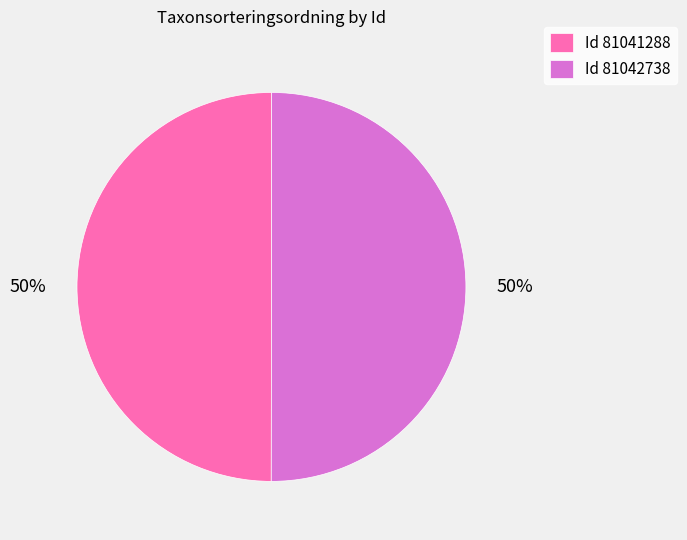

What percentage is the Id 81041288 slice, to the nearest percent?

50%